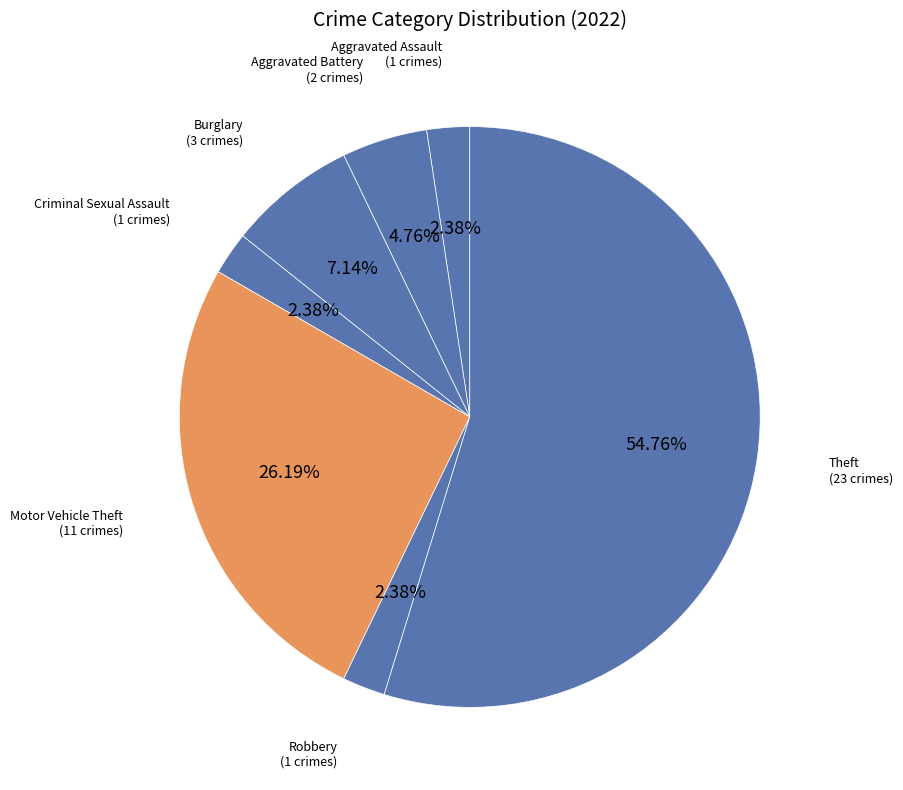

Rank the categories by value from highest to lowest.

Theft, Motor Vehicle Theft, Burglary, Aggravated Battery, Aggravated Assault, Criminal Sexual Assault, Robbery